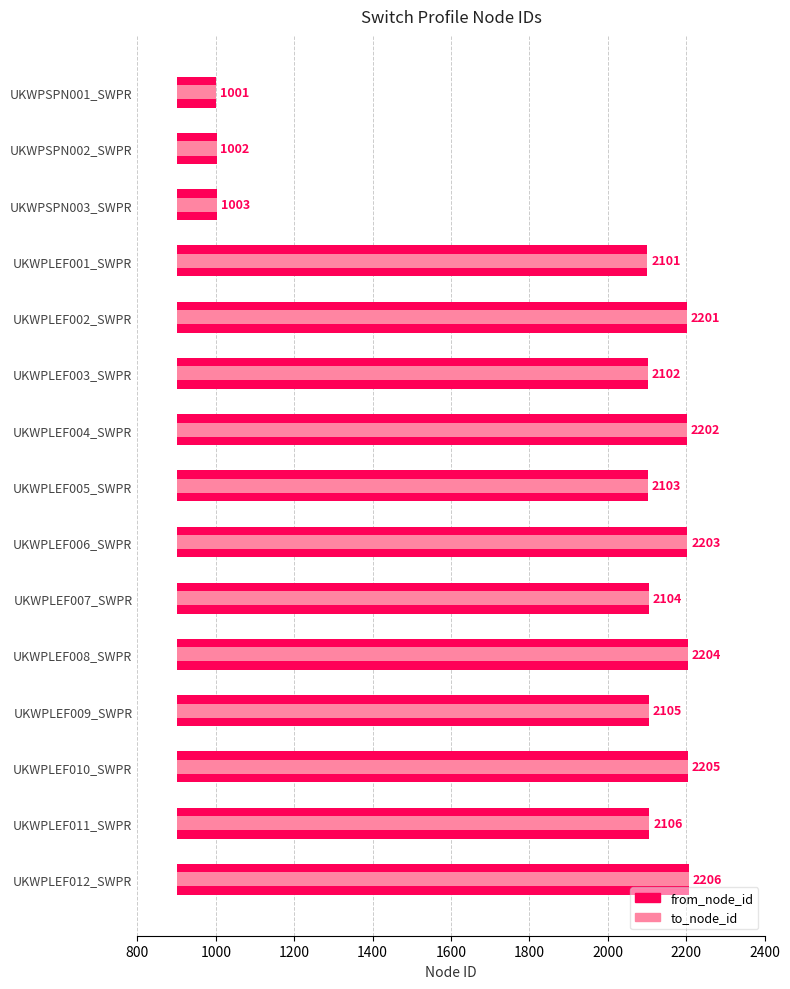

The value of from_node_id at UKWPLEF007_SWPR is 1691. True or false?

False